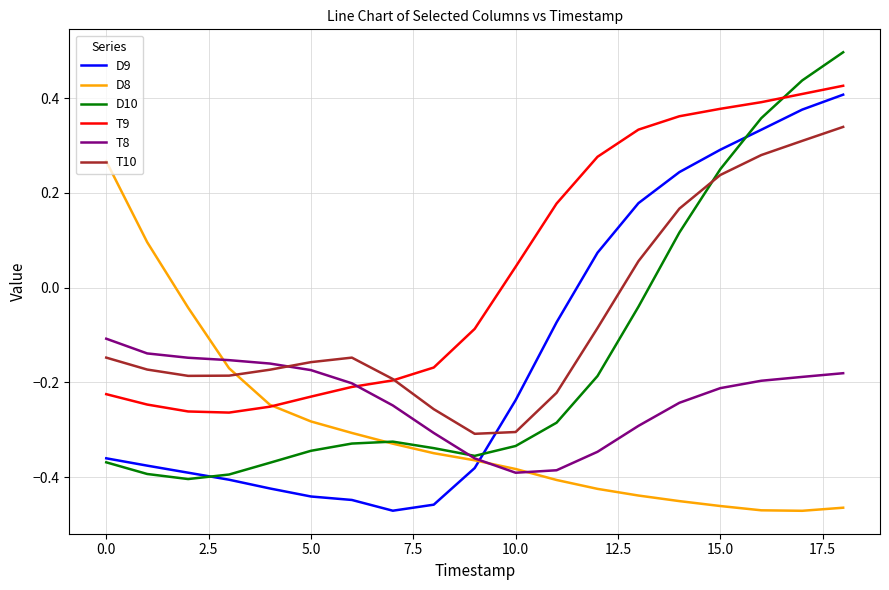

After their last crossing, which series has the higher values: T8 or T10?

T10